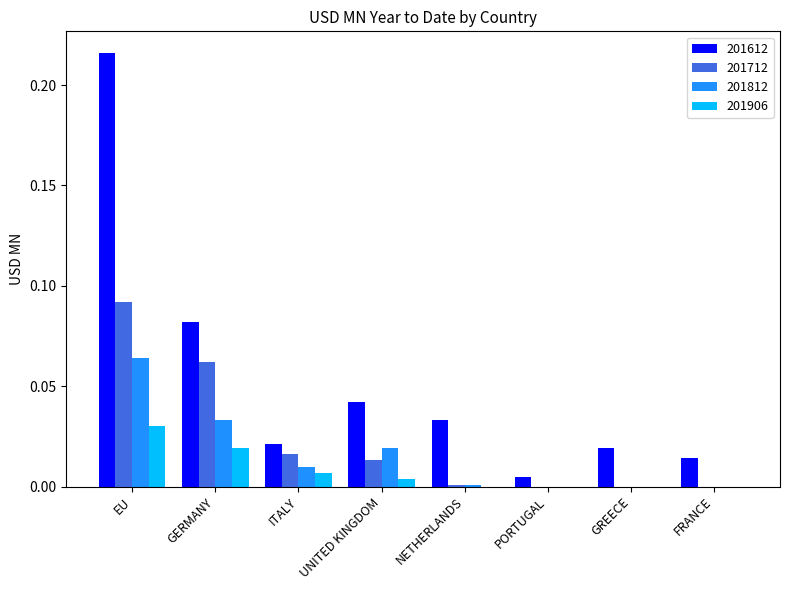

What is the total value across all series at EU?

0.4